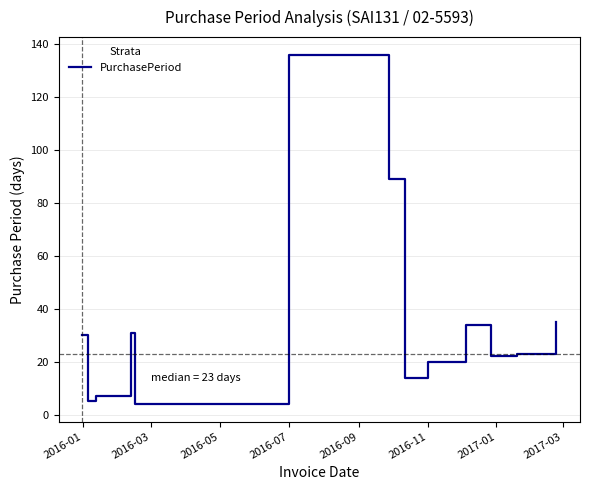

What is the maximum value shown in the chart?

136